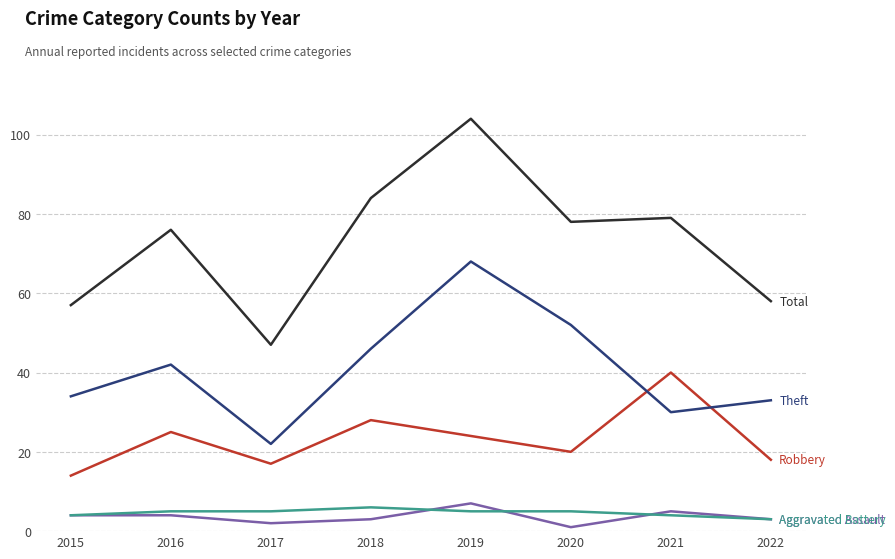

At which category is the sum across all series the highest?

2019